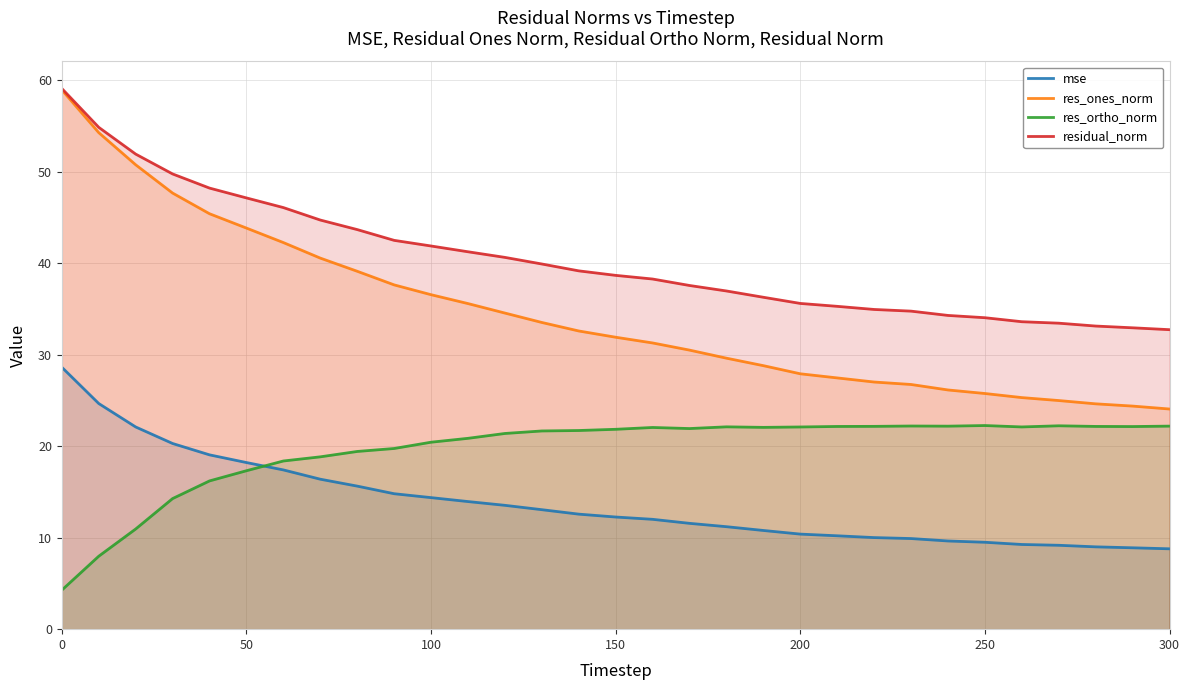

Which series has the widest spread of values?

res_ones_norm